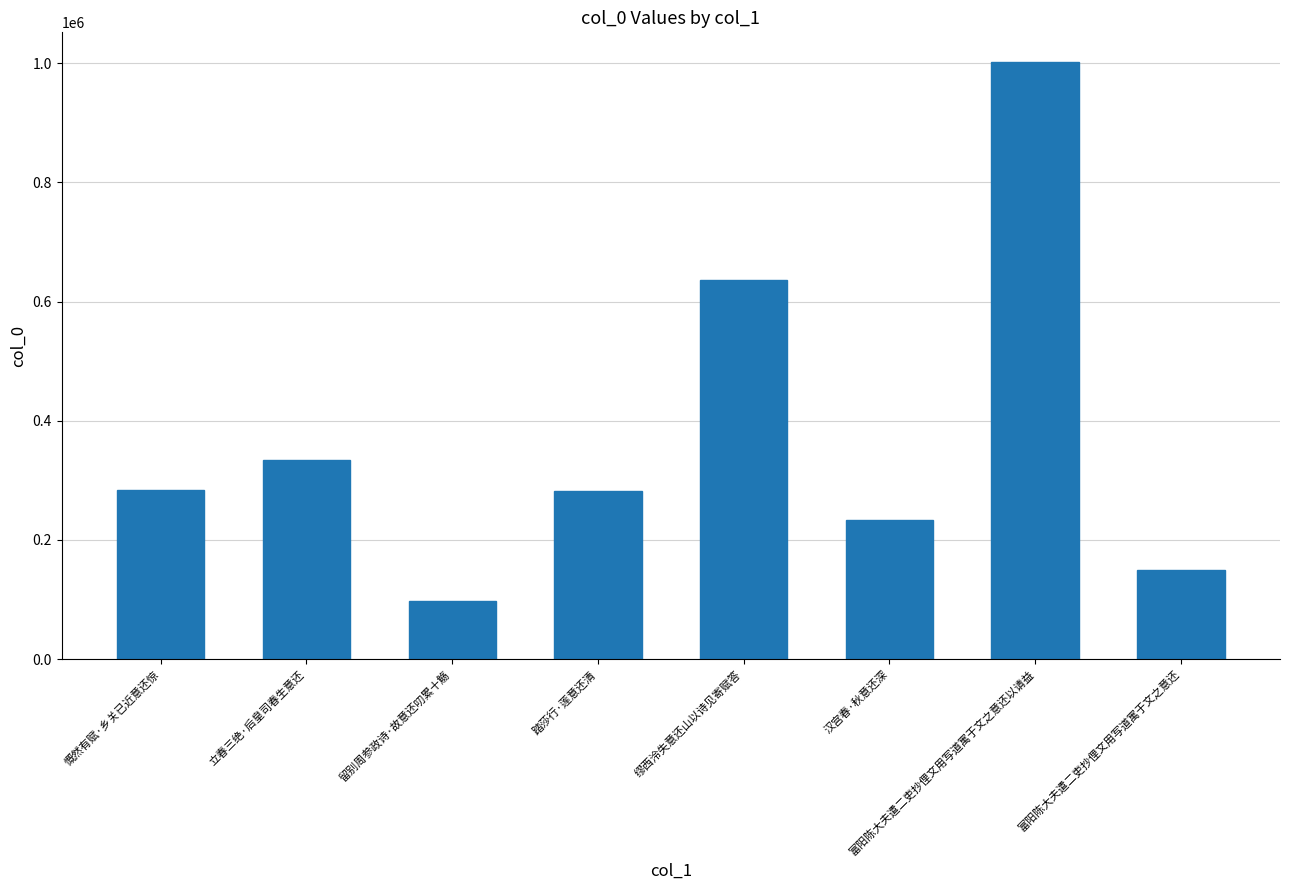

The chart shows a value of 188166 at 踏莎行·莲意还清. True or false?

False